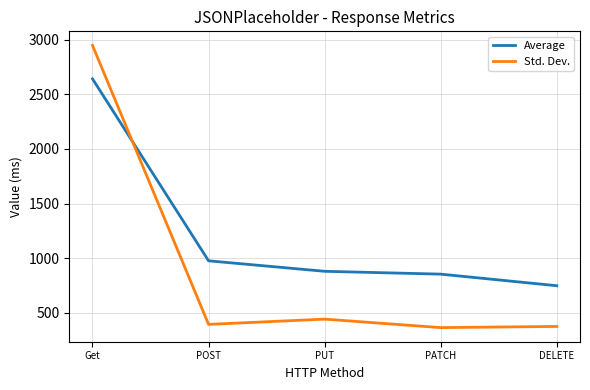

What is the average value of the Average series?

1220.0